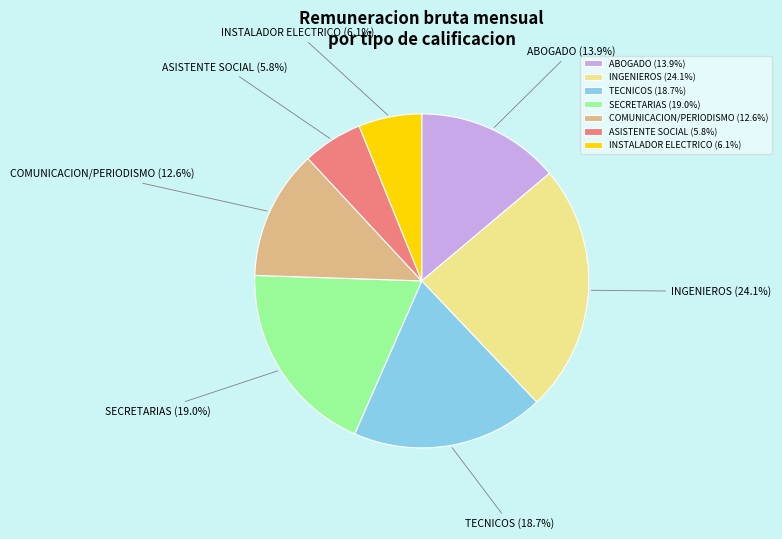

How many slices are in this pie chart?

7